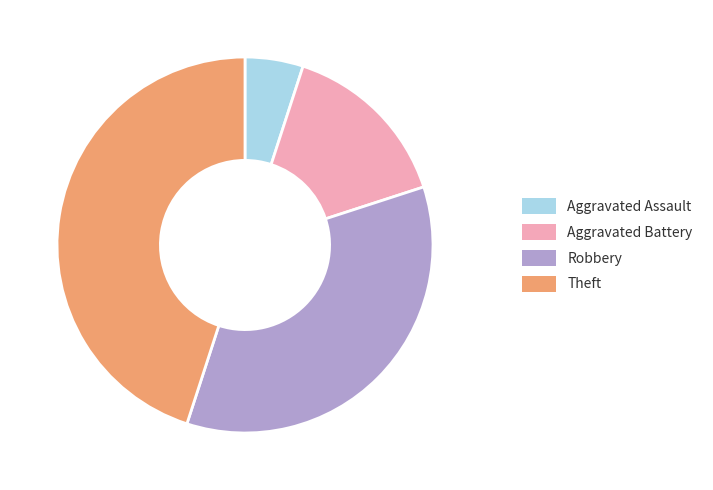

Does Robbery represent more than half of the total?

No